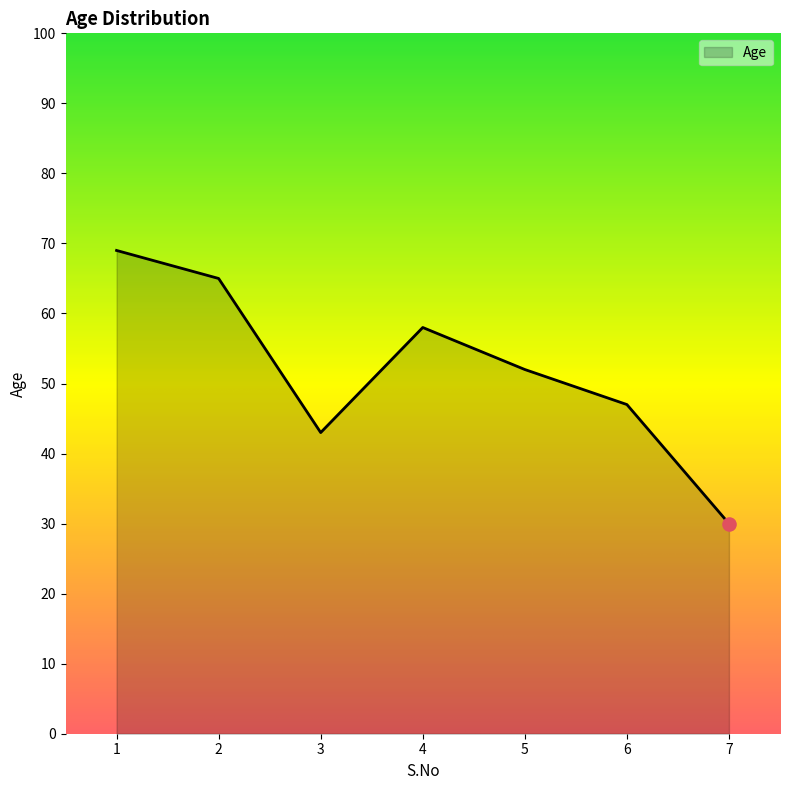

Between 7 and 4, which is larger?

4